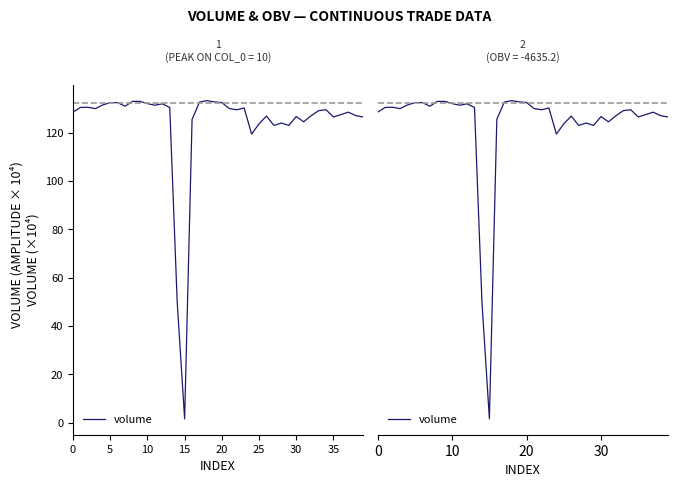

Which label corresponds to the smallest value in the chart?

15